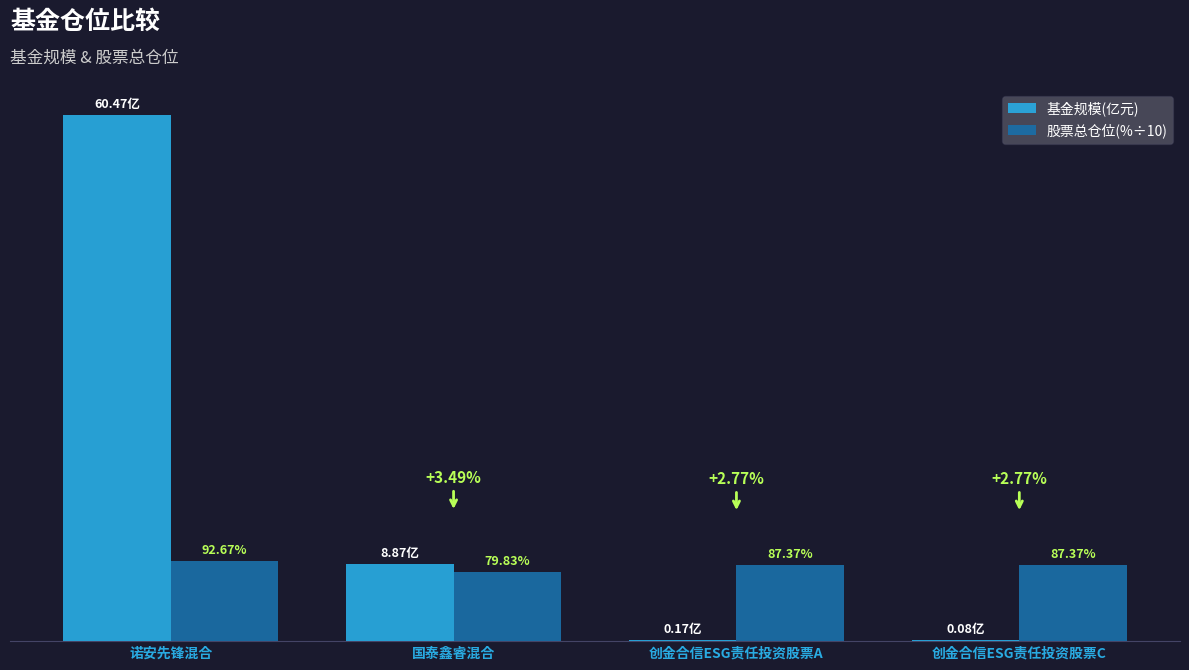

Rank the series by their maximum value, from highest to lowest.

基金规模(亿元), 股票总仓位(%÷10)